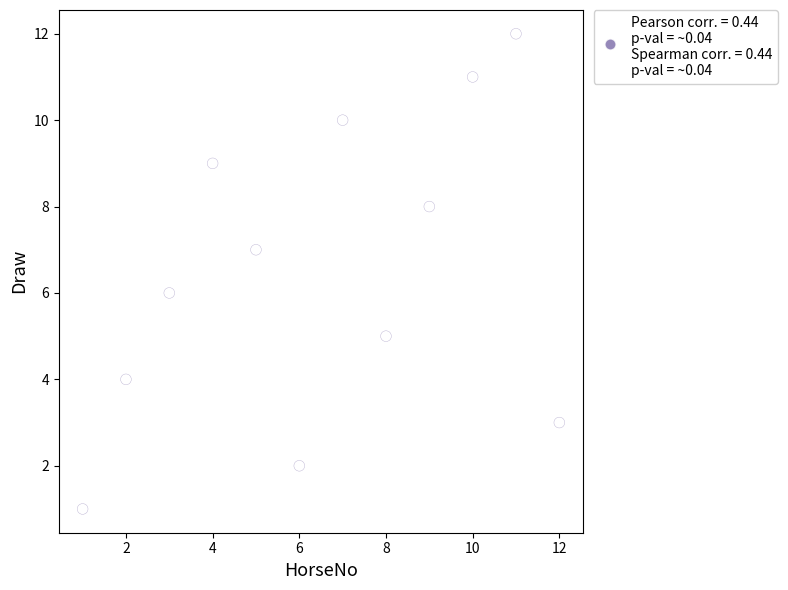

What is the range of Y values (max minus min)?

11